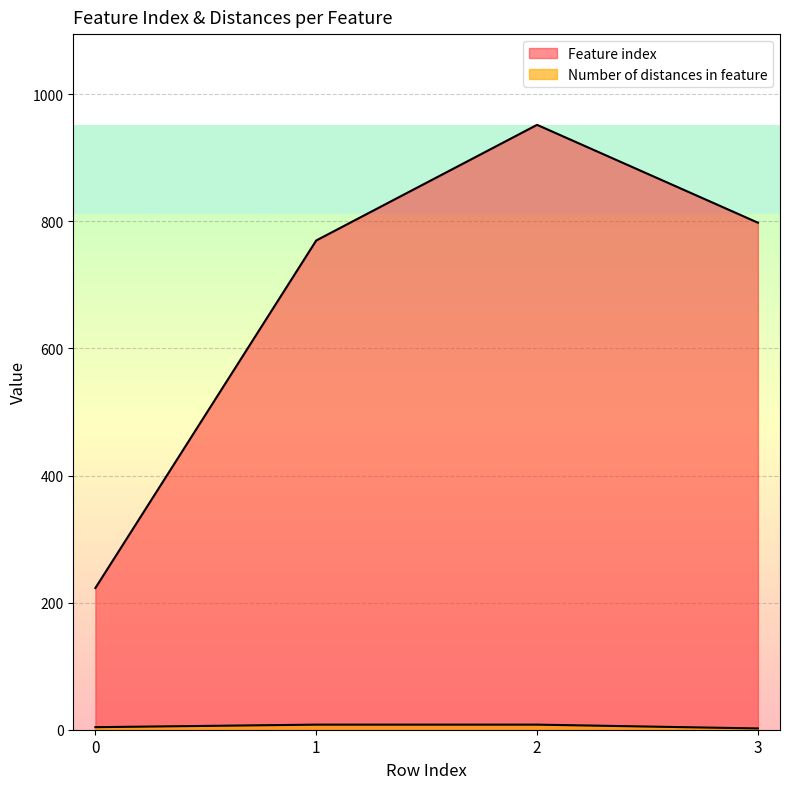

At which category does Feature index reach its first local peak?

2